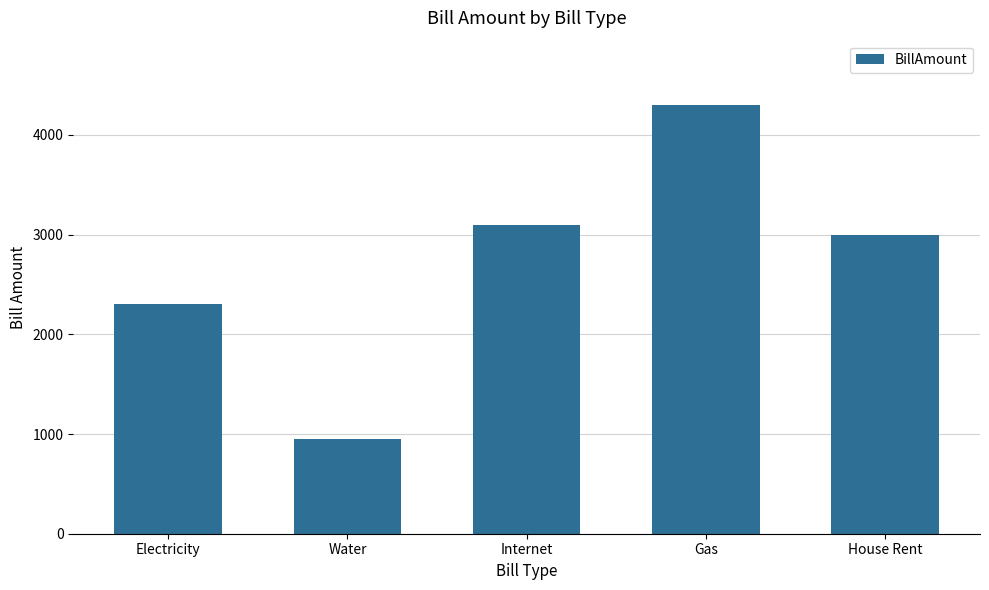

Are the bars grouped side by side (vs. stacked)?

No